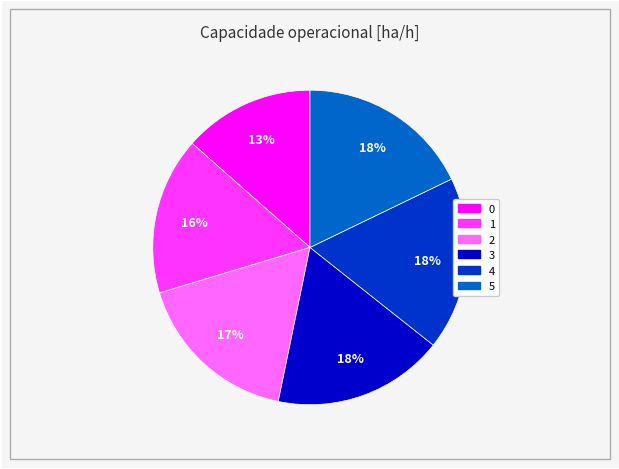

To the nearest percent, what is the combined percentage of 5 and 1?

34%